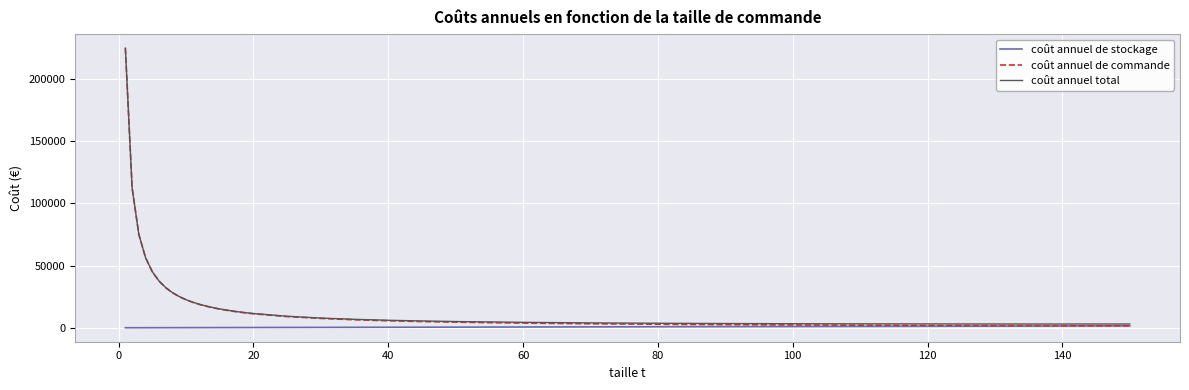

What is the maximum value shown in the chart?

225010.0